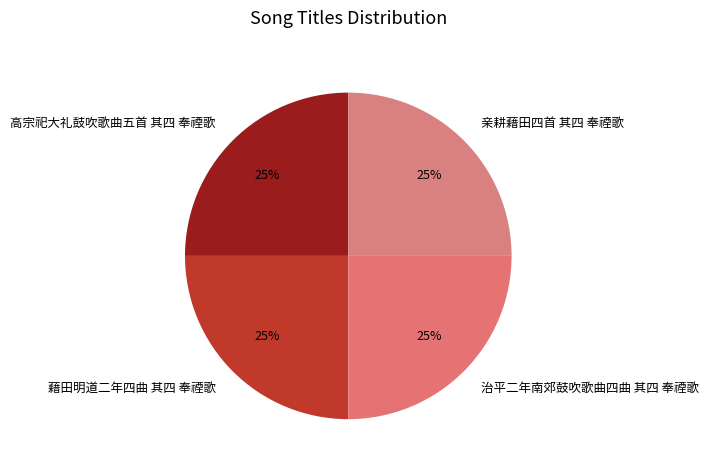

Is there any slice that represents more than half of the pie?

No